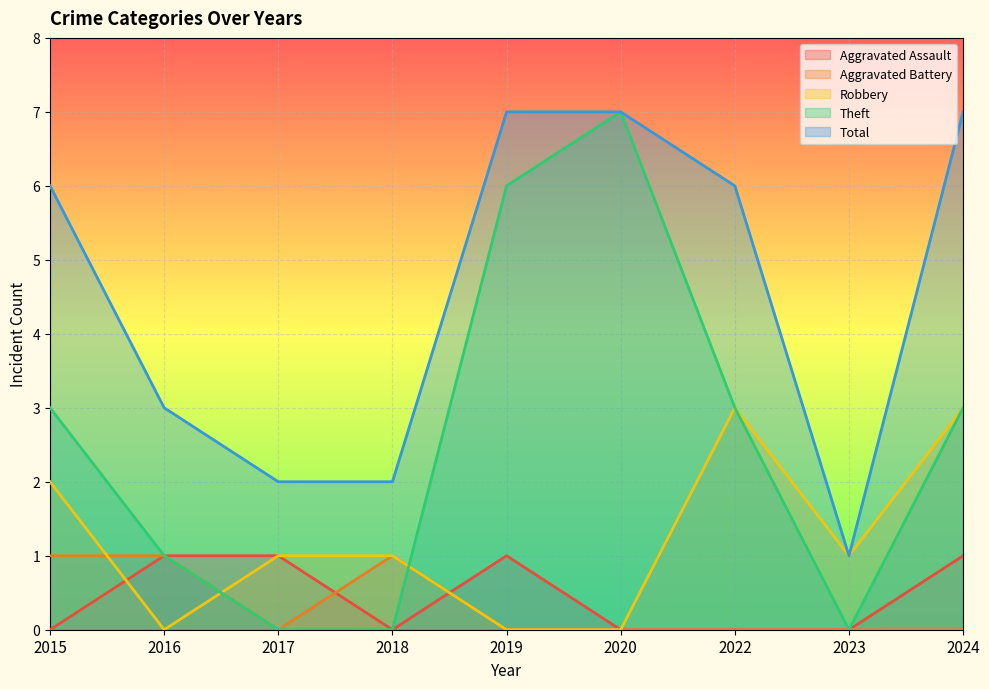

True or false: Theft and Aggravated Assault intersect in this chart.

False